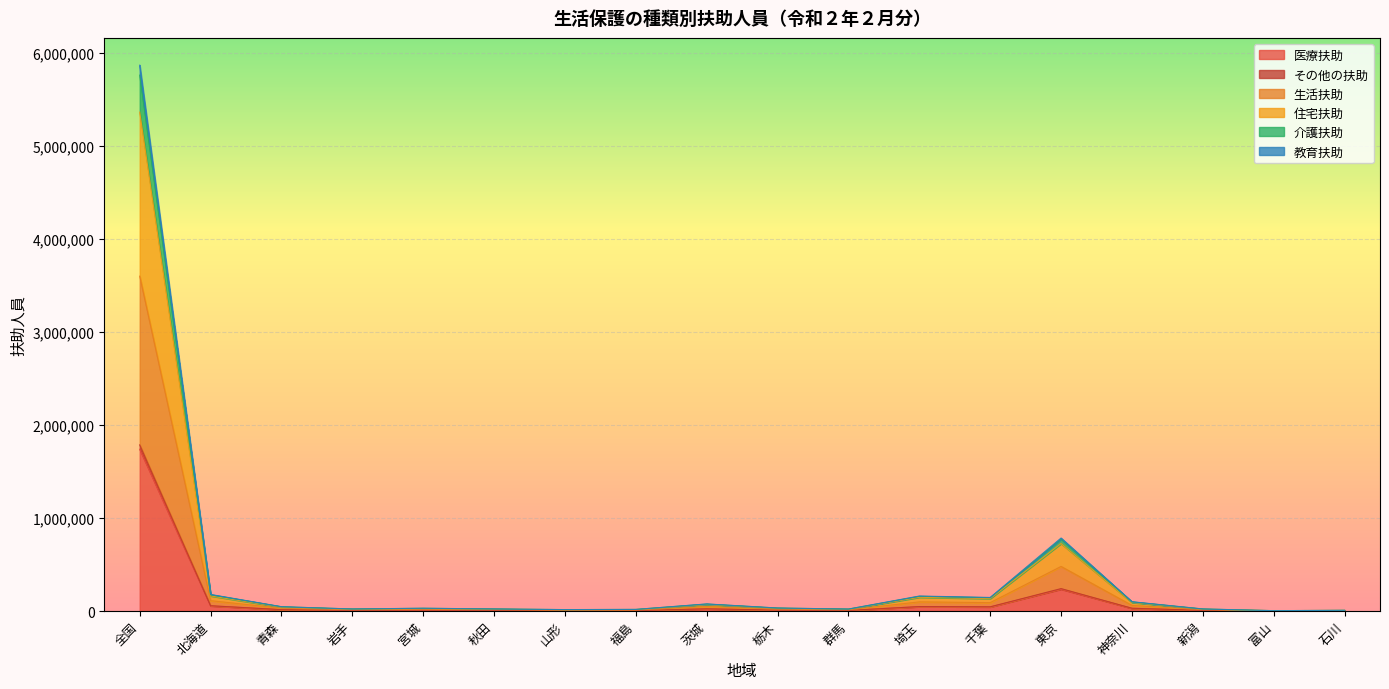

True or false: その他の扶助 and 住宅扶助 intersect in this chart.

False